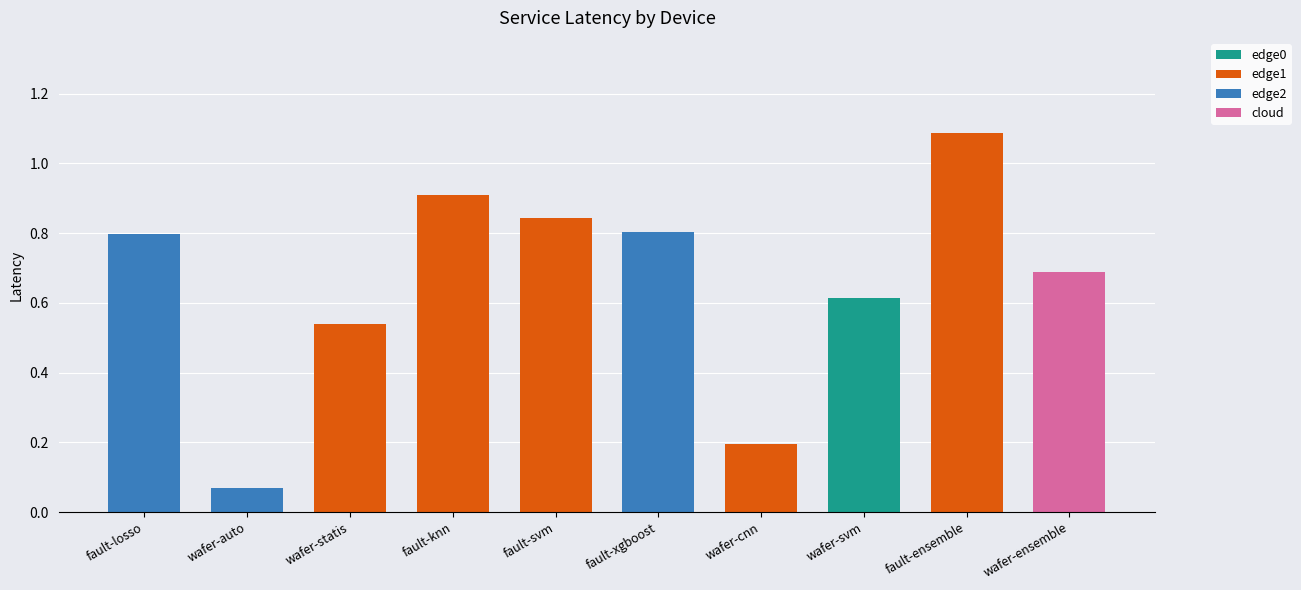

Which category has the highest value in the edge0 series?

wafer-svm